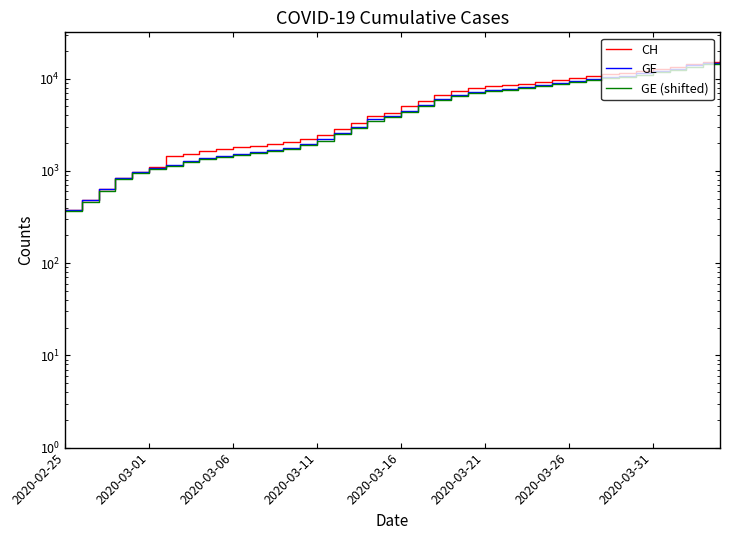

True or false: CH has more than 0 points higher than both neighbors.

False